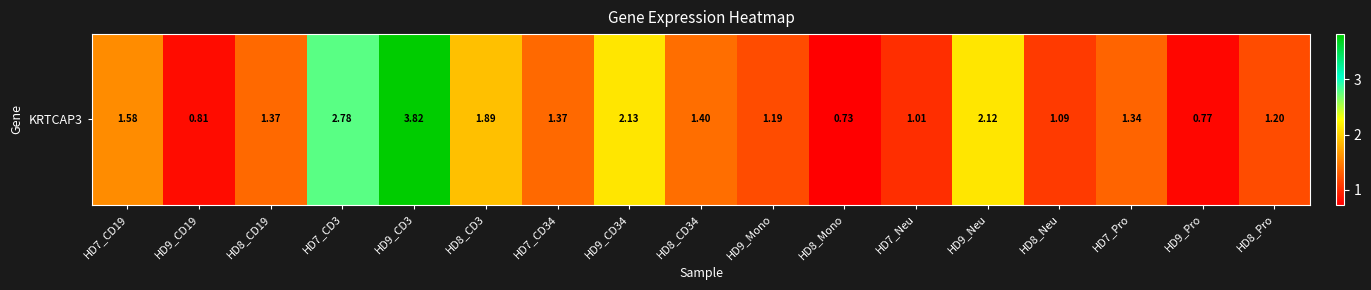

What is the minimum value shown in the chart?

0.7